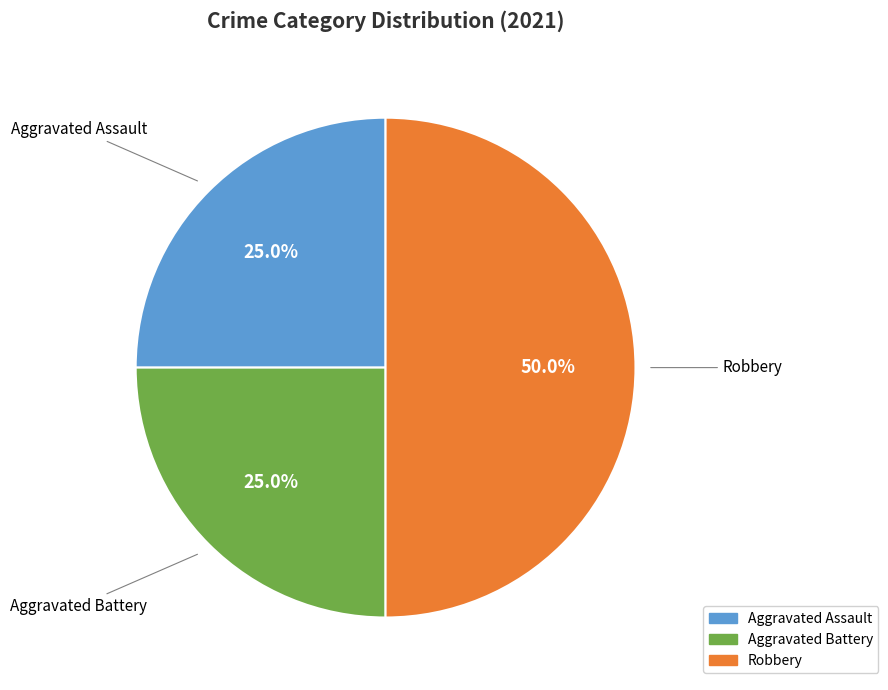

To the nearest percent, what is the average slice percentage?

33%